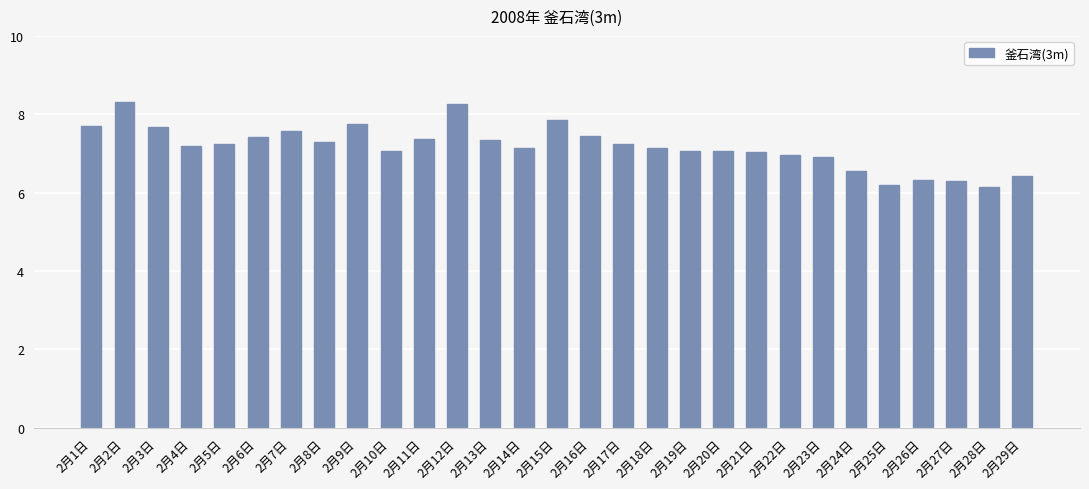

What is the minimum value shown in the chart?

6.2